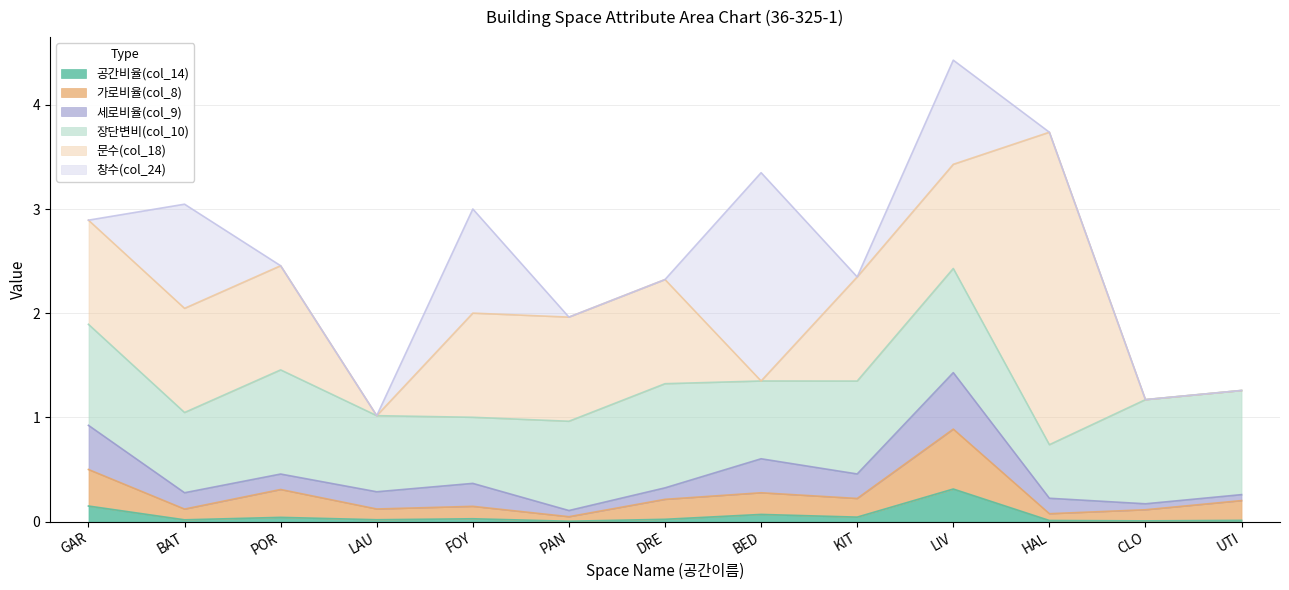

Reading right to left, extract all data points from this chart.

공간비율(col_14): UTI=0.0	CLO=0.0	HAL=0.0	LIV=0.3	KIT=0.0	BED=0.1	DRE=0.0	PAN=0.0	FOY=0.0	LAU=0.0	POR=0.0	BAT=0.0	GAR=0.1
가로비율(col_8): UTI=0.2	CLO=0.1	HAL=0.1	LIV=0.6	KIT=0.2	BED=0.2	DRE=0.2	PAN=0.0	FOY=0.1	LAU=0.1	POR=0.3	BAT=0.1	GAR=0.4
세로비율(col_9): UTI=0.1	CLO=0.1	HAL=0.1	LIV=0.5	KIT=0.2	BED=0.3	DRE=0.1	PAN=0.1	FOY=0.2	LAU=0.2	POR=0.1	BAT=0.2	GAR=0.4
장단변비(col_10): UTI=1.0	CLO=1.0	HAL=0.5	LIV=1.0	KIT=0.9	BED=0.7	DRE=1.0	PAN=0.9	FOY=0.6	LAU=0.7	POR=1.0	BAT=0.8	GAR=1.0
문수(col_18): UTI=0.0	CLO=0.0	HAL=3.0	LIV=1.0	KIT=1.0	BED=0.0	DRE=1.0	PAN=1.0	FOY=1.0	LAU=0.0	POR=1.0	BAT=1.0	GAR=1.0
창수(col_24): UTI=0.0	CLO=0.0	HAL=0.0	LIV=1.0	KIT=0.0	BED=2.0	DRE=0.0	PAN=0.0	FOY=1.0	LAU=0.0	POR=0.0	BAT=1.0	GAR=0.0